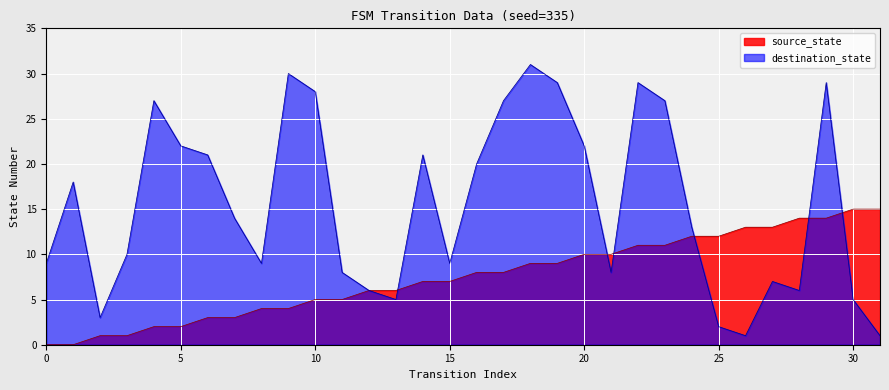

What is the maximum value for source_state?

15